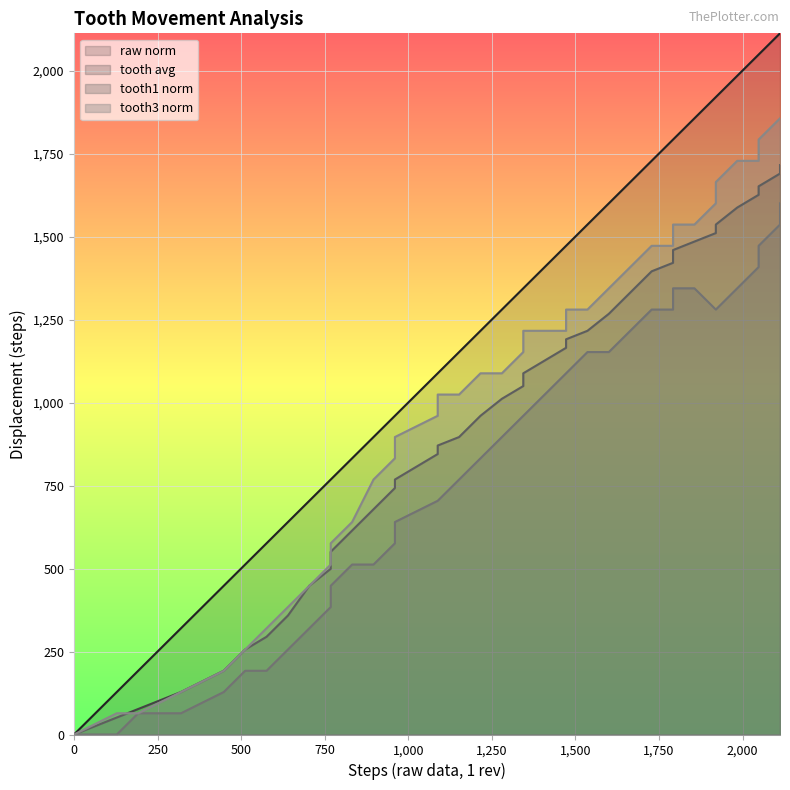

How many data points does each series have?

40